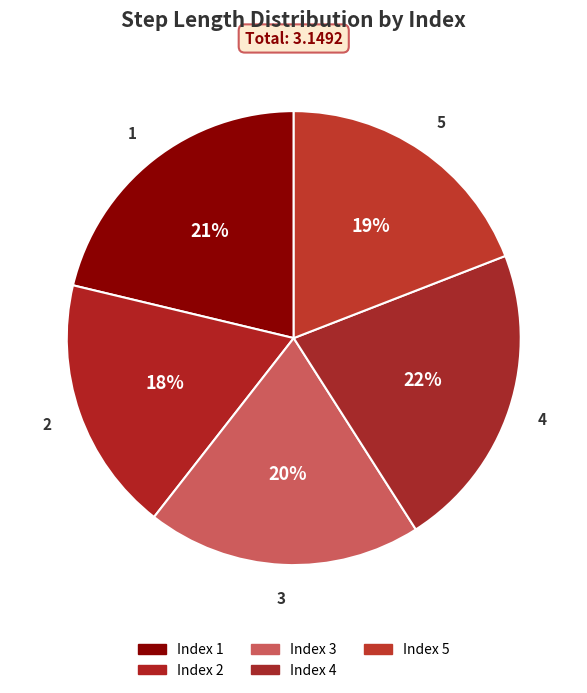

Does any single category account for the majority?

No